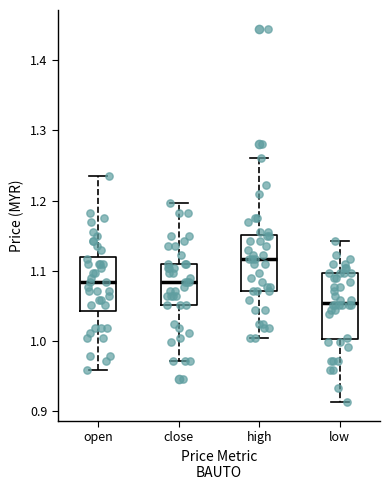

Which box has the lowest median line?

low